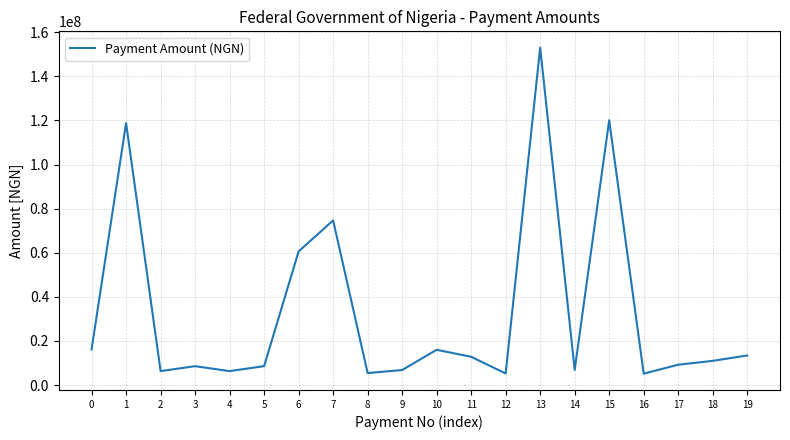

Between 10 and 16, which is larger?

10